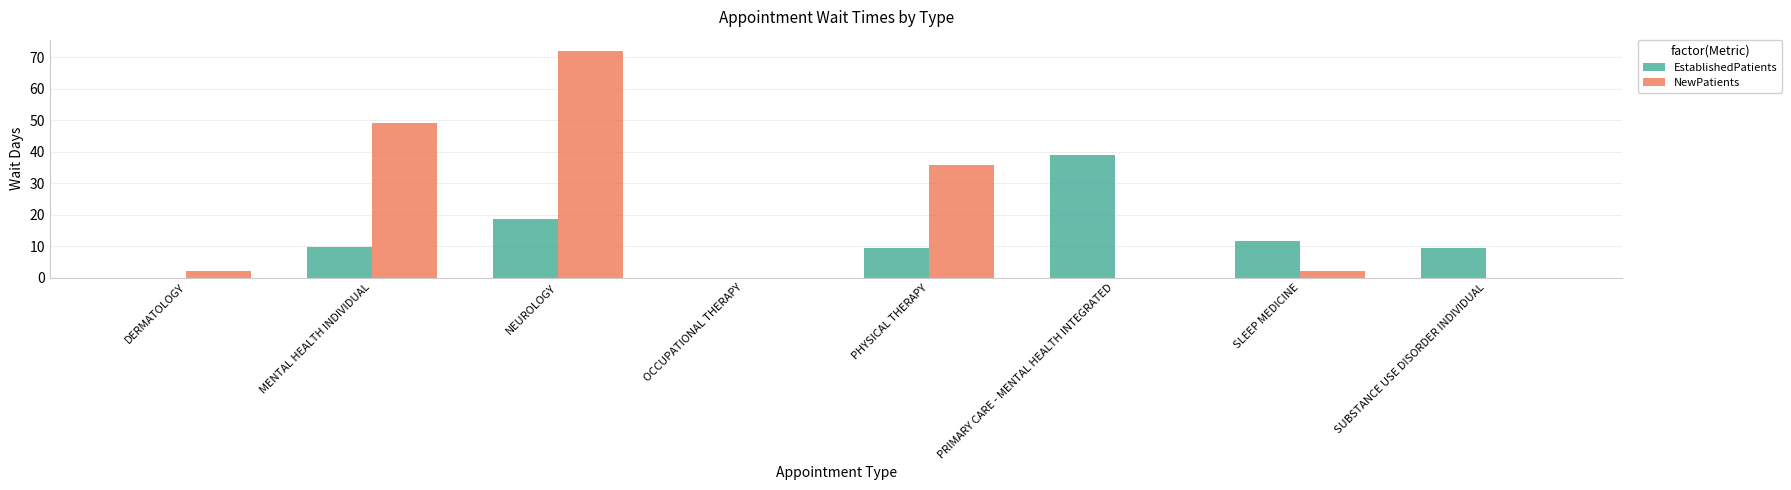

The NewPatients series shows 0.0 at PRIMARY CARE - MENTAL HEALTH INTEGRATED. True or false?

True